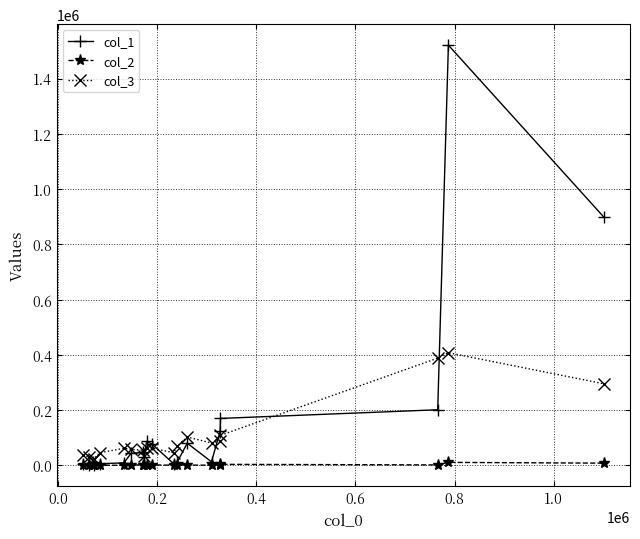

What is the smallest value displayed?

150